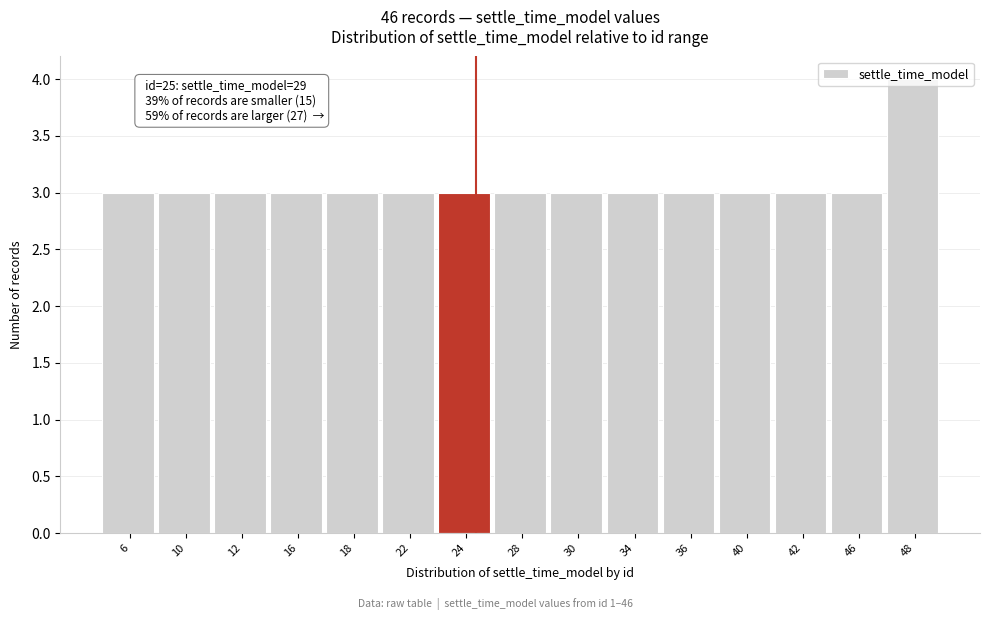

What is the ratio of the value at 10 to the value at 36?

1.0